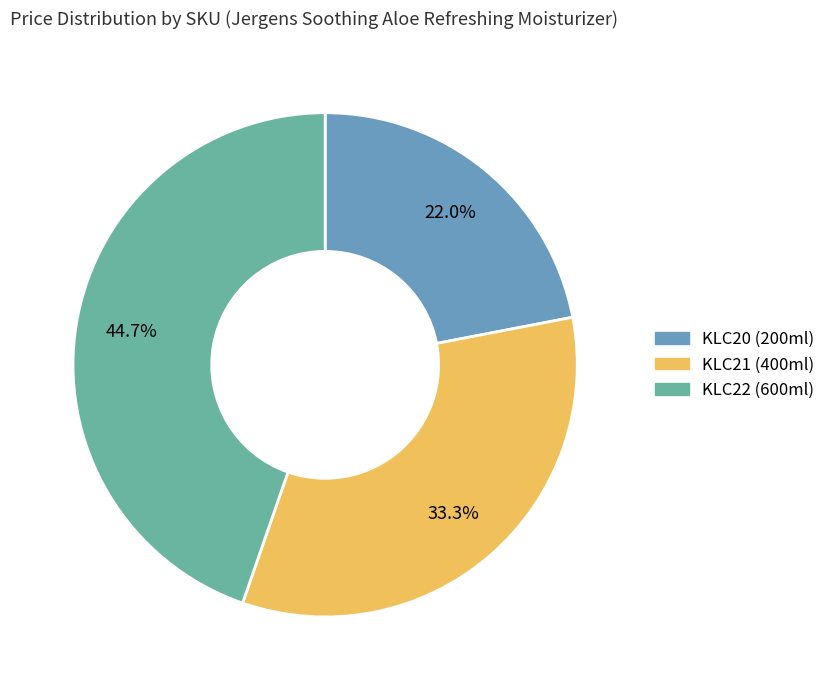

To the nearest percent, what is the difference between the largest and smallest slice percentages?

23%